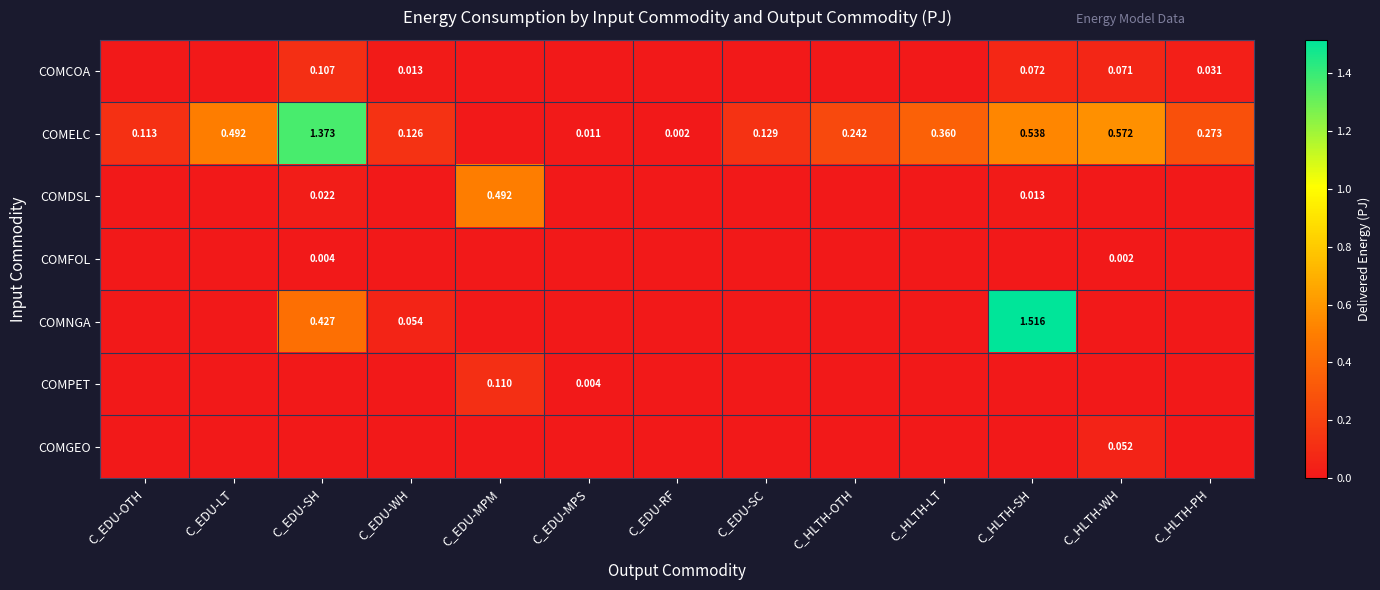

Rank the series at C_HLTH-SH from lowest to highest value.

COMFOL, COMPET, COMGEO, COMDSL, COMCOA, COMELC, COMNGA